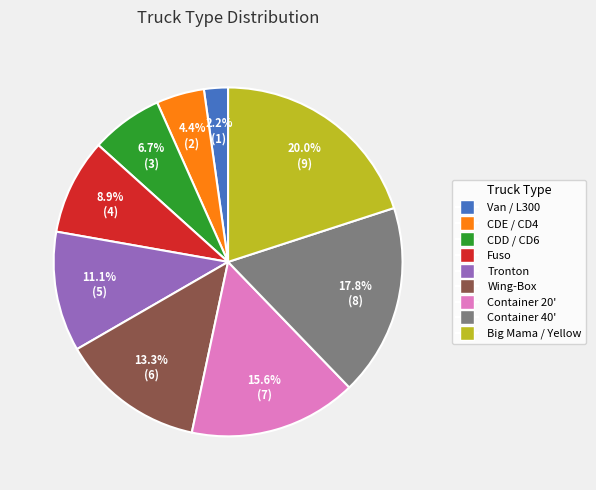

To the nearest percent, what is the average slice percentage?

11%